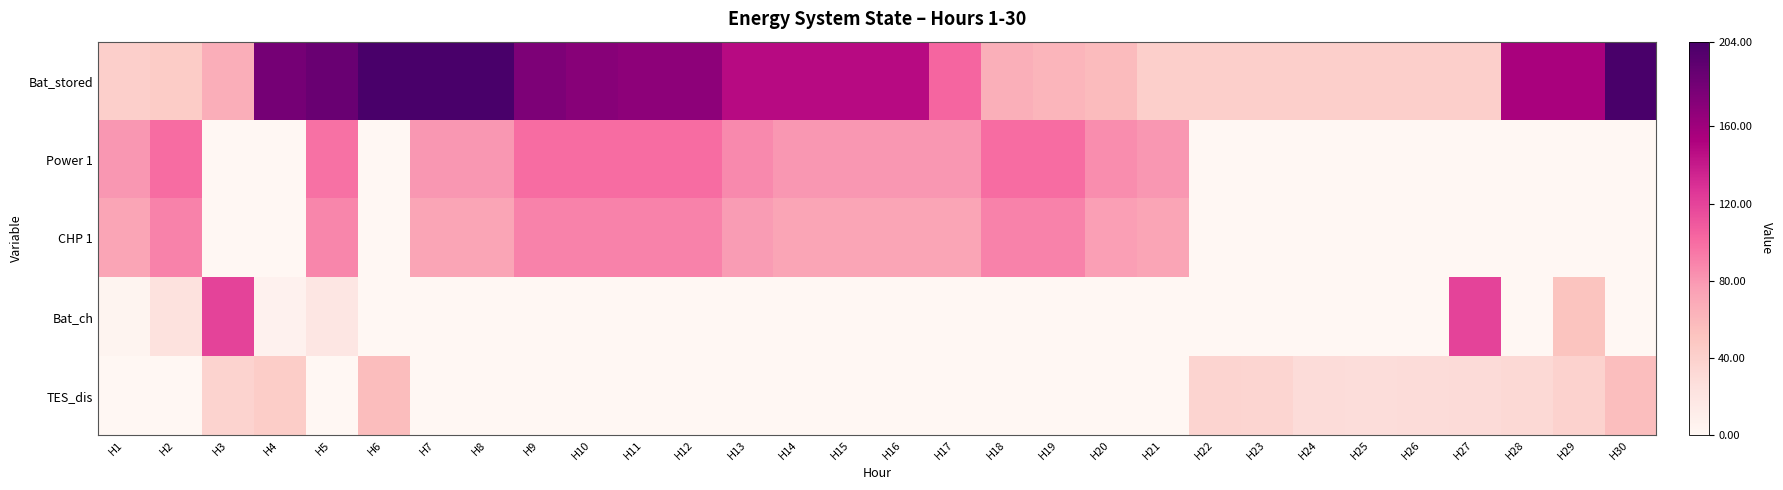

Reading right to left, extract all data points from this chart.

Bat_stored: H30=204.0	H29=154.8	H28=154.8	H27=40.8	H26=40.8	H25=40.8	H24=40.8	H23=40.8	H22=40.8	H21=40.8	H20=57.8	H19=61.5	H18=65.5	H17=102.9	H16=148.1	H15=148.1	H14=148.1	H13=148.1	H12=168.3	H11=168.3	H10=171.7	H9=176.6	H8=204.0	H7=204.0	H6=204.0	H5=186.5	H4=180.8	H3=66.8	H2=44.1	H1=40.8
Power 1: H30=0.0	H29=0.0	H28=0.0	H27=0.0	H26=0.0	H25=0.0	H24=0.0	H23=0.0	H22=0.0	H21=80.0	H20=84.6	H19=100.0	H18=100.0	H17=80.0	H16=80.0	H15=80.0	H14=80.0	H13=86.2	H12=100.0	H11=99.8	H10=100.0	H9=100.0	H8=80.0	H7=80.0	H6=0.0	H5=97.9	H4=0.0	H3=0.0	H2=100.0	H1=80.0
CHP 1: H30=0.0	H29=0.0	H28=0.0	H27=0.0	H26=0.0	H25=0.0	H24=0.0	H23=0.0	H22=0.0	H21=72.0	H20=76.1	H19=90.0	H18=90.0	H17=72.0	H16=72.0	H15=72.0	H14=72.0	H13=77.6	H12=90.0	H11=89.8	H10=90.0	H9=90.0	H8=72.0	H7=72.0	H6=0.0	H5=88.2	H4=0.0	H3=0.0	H2=90.0	H1=72.0
Bat_ch: H30=0.0	H29=51.8	H28=0.0	H27=120.0	H26=0.0	H25=0.0	H24=0.0	H23=0.0	H22=0.0	H21=0.0	H20=0.0	H19=0.0	H18=0.0	H17=0.0	H16=0.0	H15=0.0	H14=0.0	H13=0.0	H12=0.0	H11=0.0	H10=0.0	H9=0.0	H8=0.0	H7=0.0	H6=0.0	H5=18.4	H4=6.1	H3=120.0	H2=23.9	H1=3.5
TES_dis: H30=55.5	H29=38.5	H28=32.1	H27=29.7	H26=28.7	H25=28.6	H24=29.4	H23=35.4	H22=37.3	H21=0.0	H20=0.0	H19=0.0	H18=0.0	H17=0.0	H16=0.0	H15=0.0	H14=0.0	H13=0.0	H12=0.0	H11=0.0	H10=0.0	H9=0.0	H8=0.0	H7=0.0	H6=56.2	H5=0.0	H4=43.2	H3=38.1	H2=0.0	H1=0.0